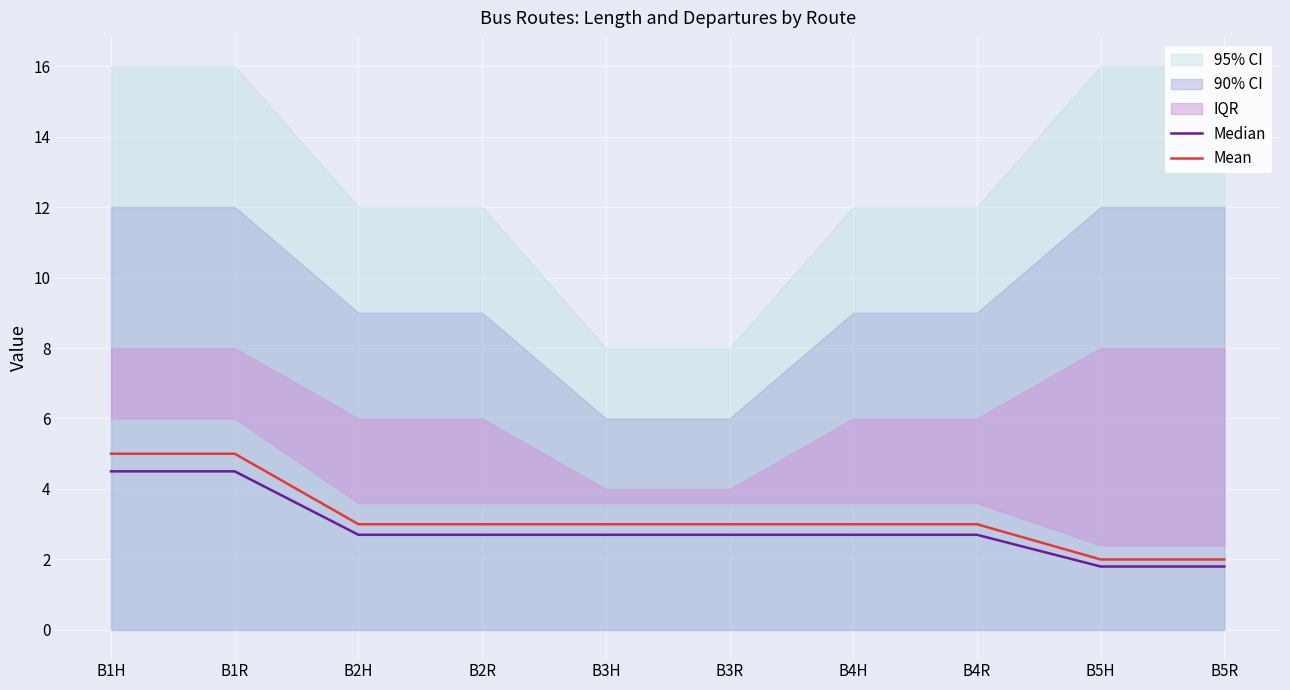

What value does the Median series have at B4H?

2.7